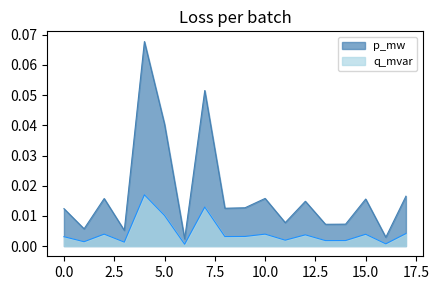

What are all the series names shown in the legend?

p_mw, q_mvar